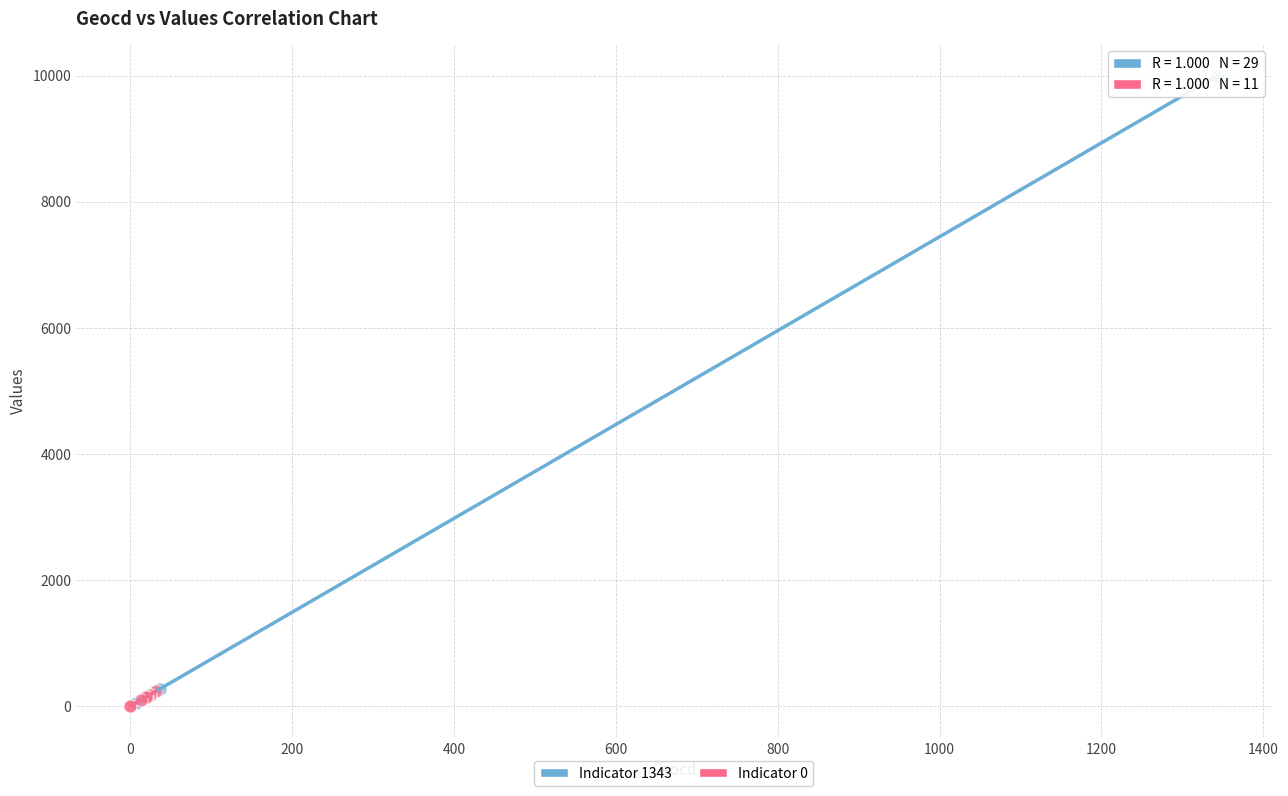

Which series reaches the maximum Y coordinate?

Indicator 1343